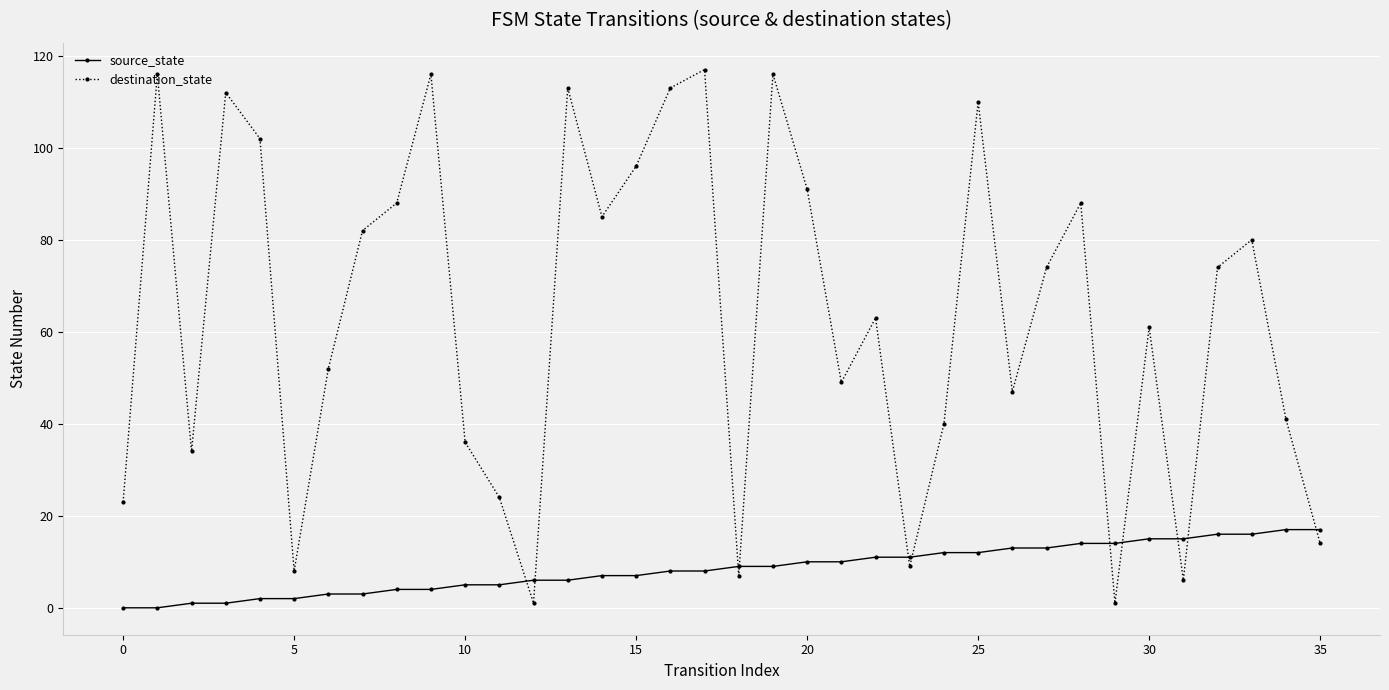

What is the value of the destination_state point at the 27th from the left?

47